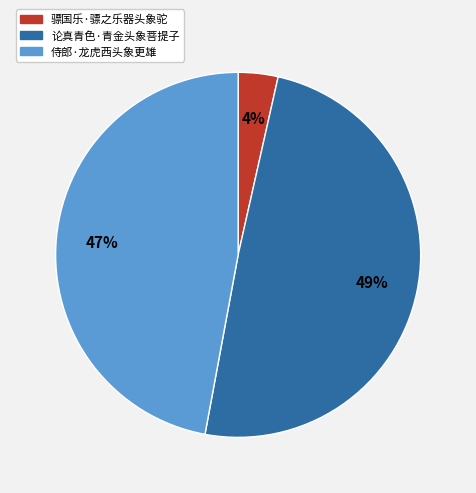

Count the number of slices in the pie.

3